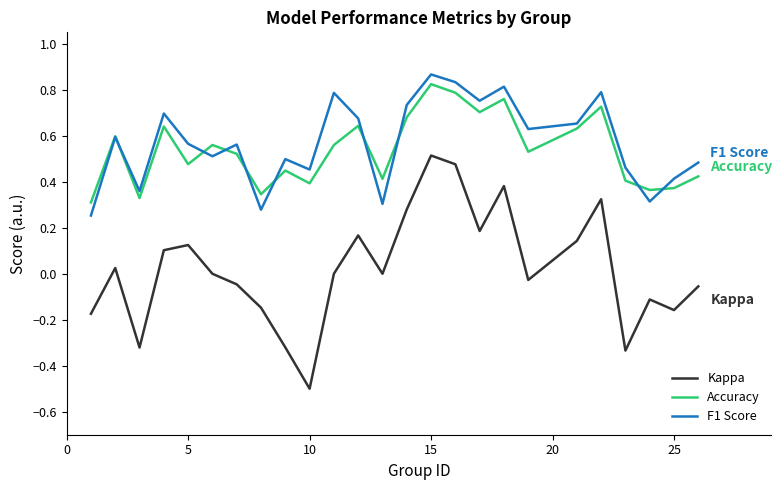

Rank the series by their maximum value, from highest to lowest.

F1 Score, Accuracy, Kappa